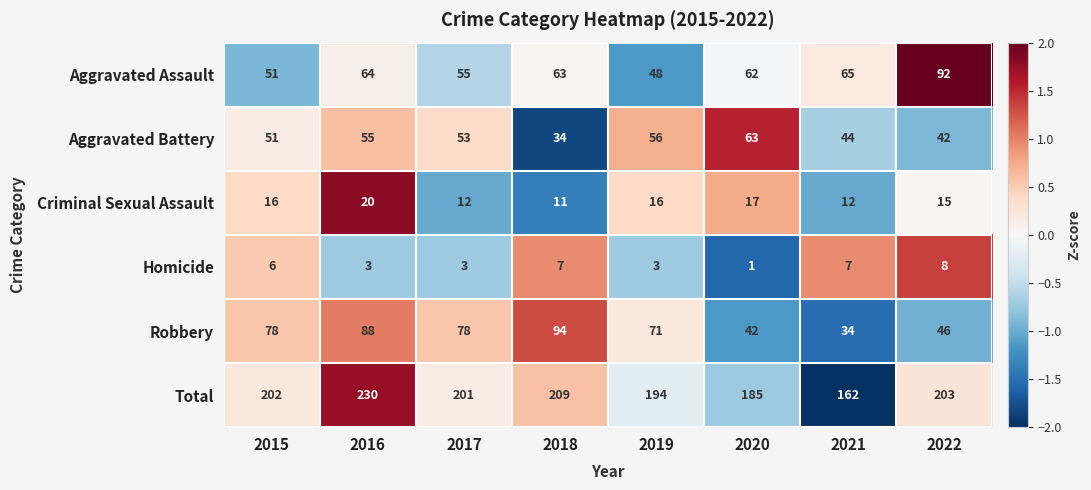

List the series in order of their peak value, lowest first.

Homicide, Criminal Sexual Assault, Aggravated Battery, Aggravated Assault, Robbery, Total